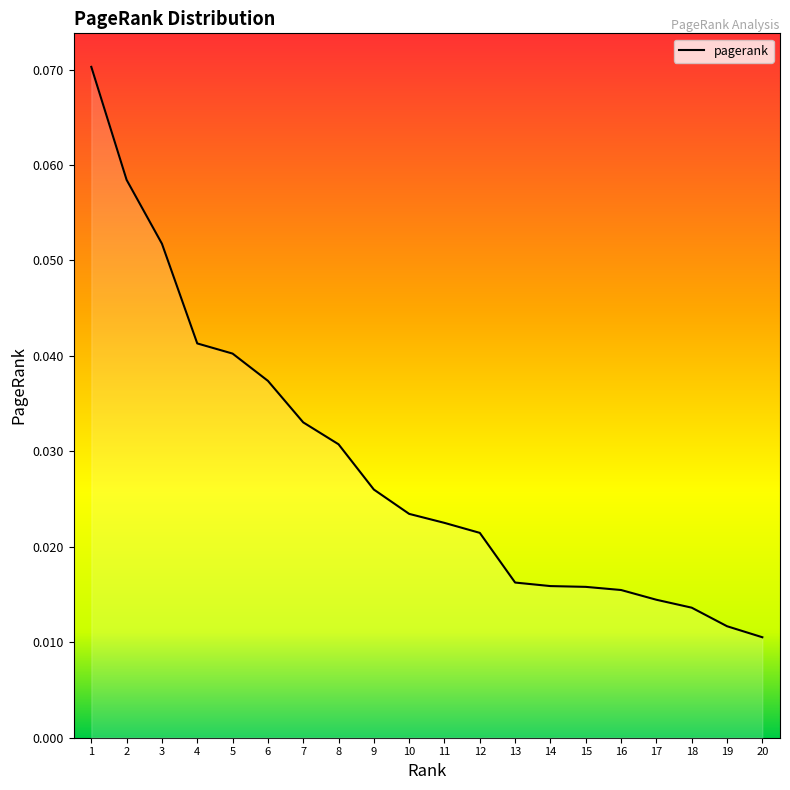

The chart shows a value of 0.1 at 5. True or false?

False